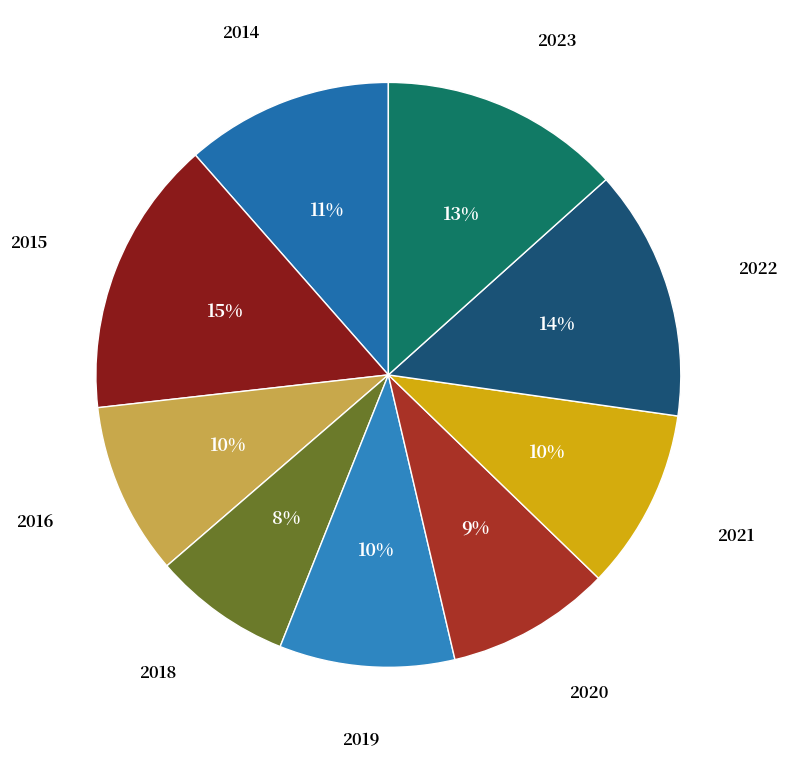

Does any single category account for the majority?

No